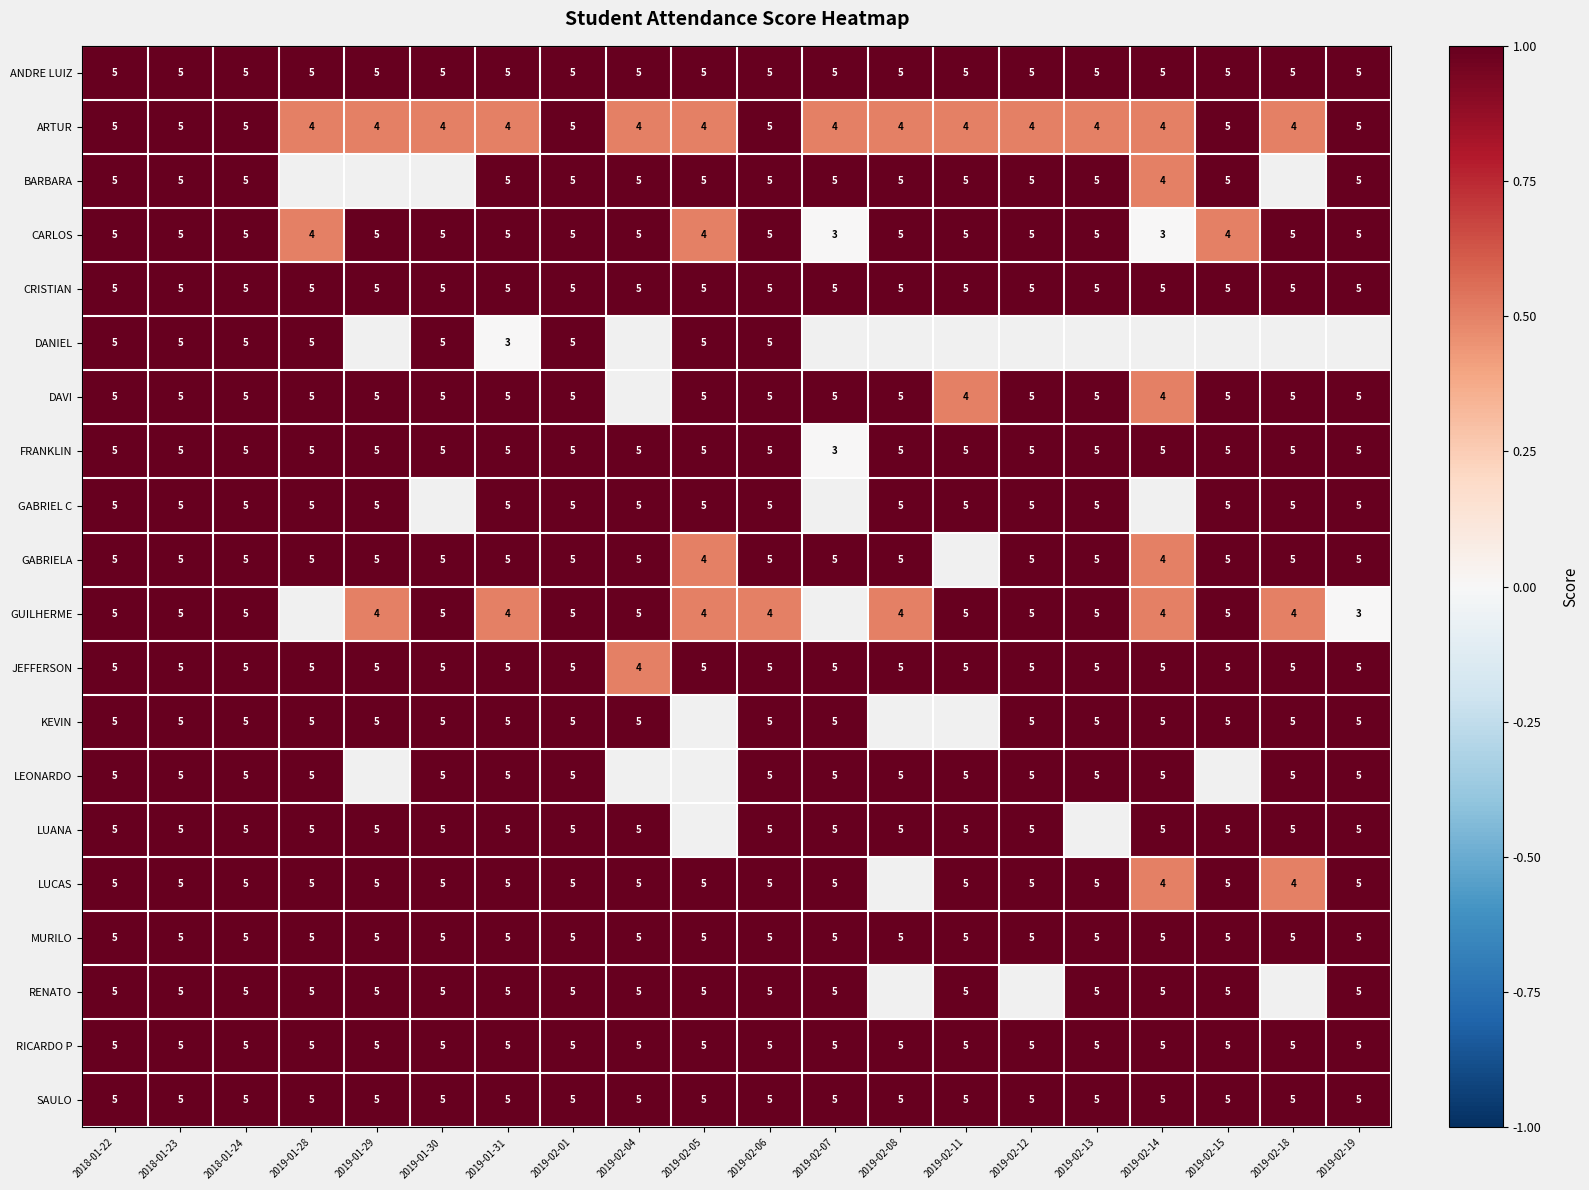

Which has a higher value, 2019-02-05 or 2019-02-08?

2019-02-05